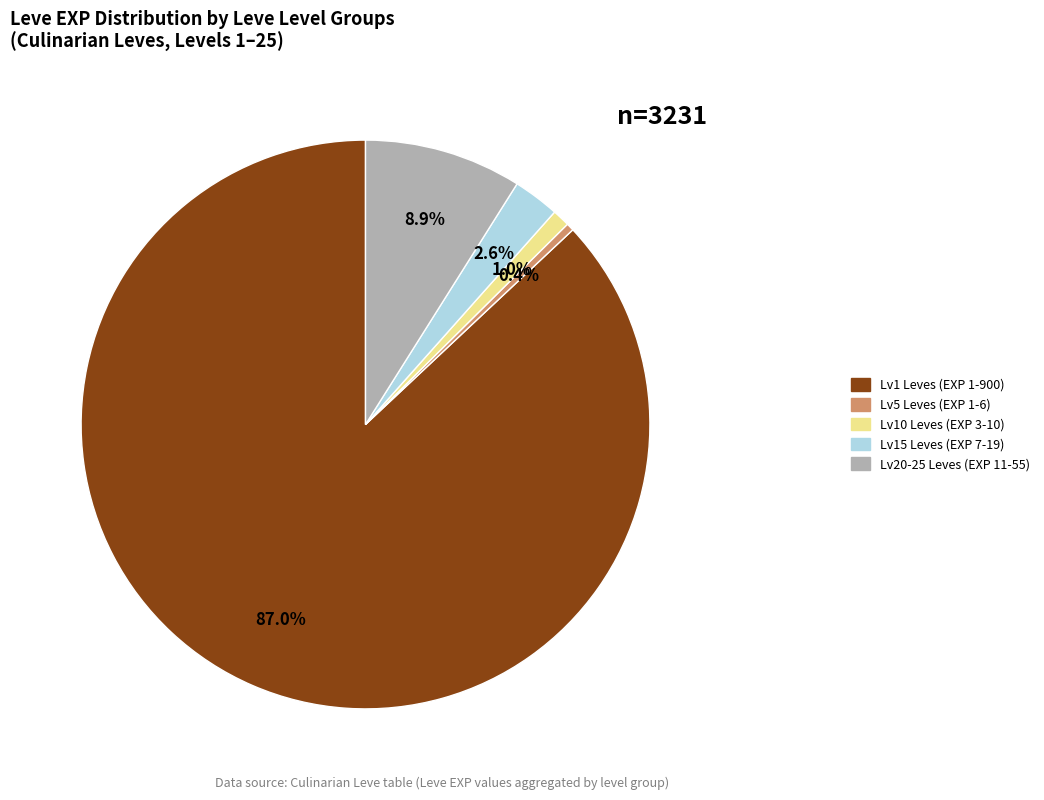

Is there any slice that represents more than half of the pie?

Yes